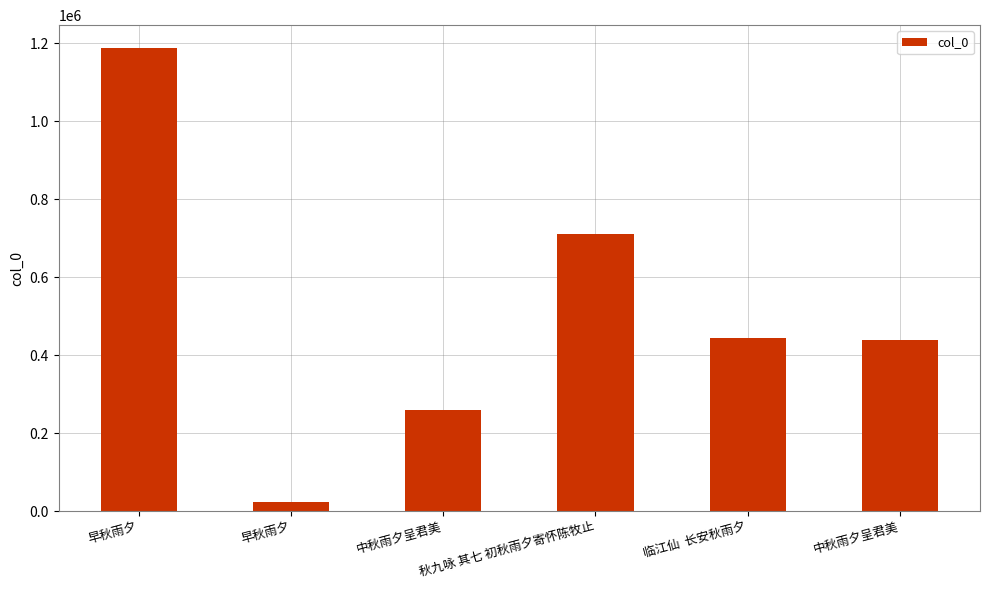

How many bars are there in total?

6